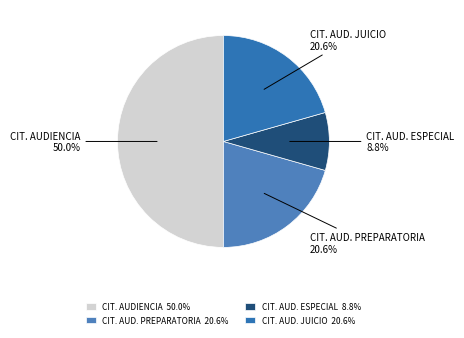

Is the sum of CIT. AUDIENCIA 50.0% and CIT. AUD. PREPARATORIA 20.6% greater than half?

Yes